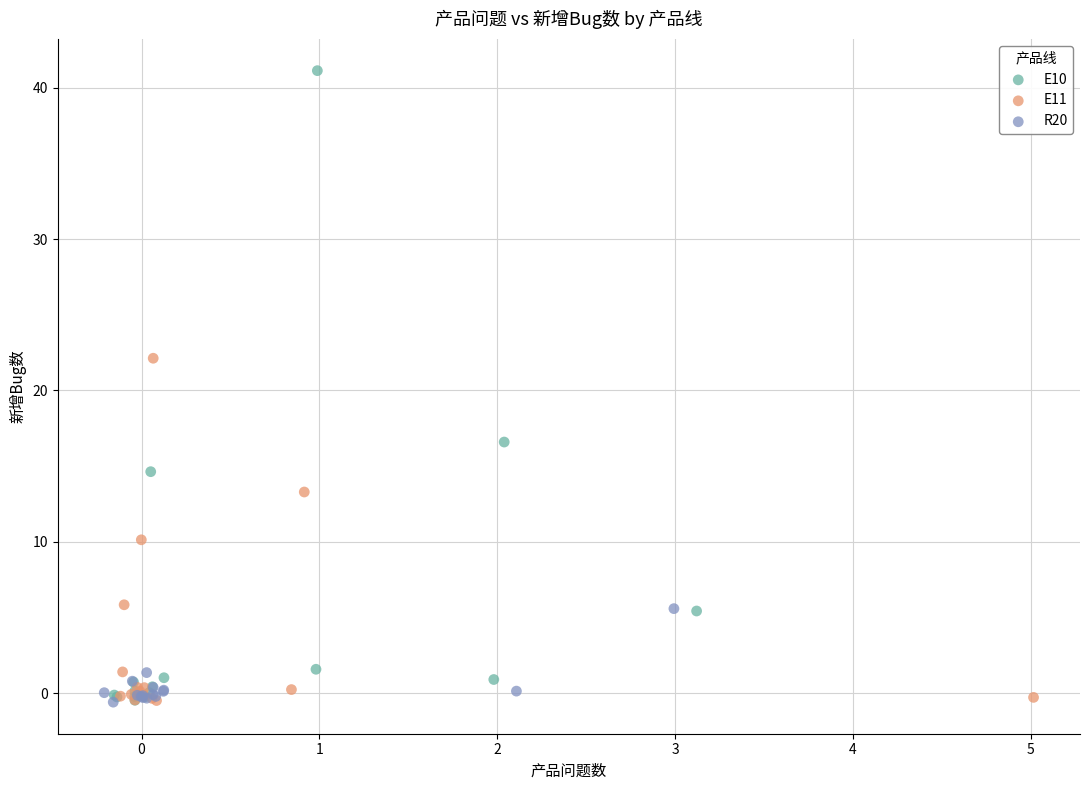

Which series has the largest Y range (max minus min)?

E10